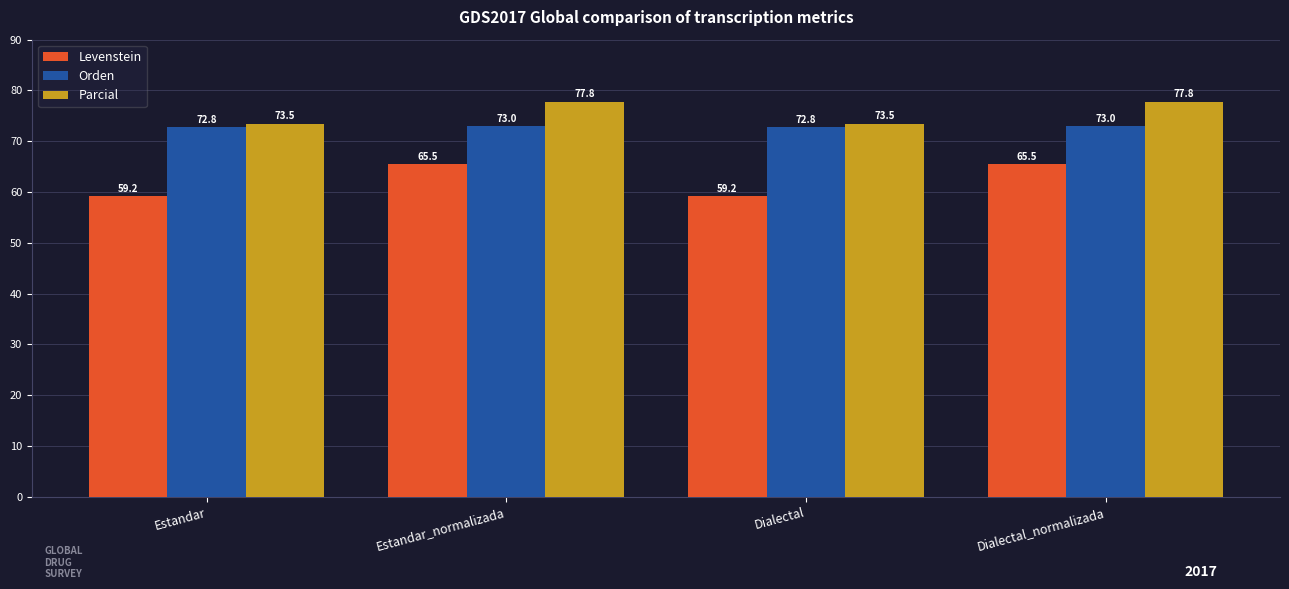

What is the difference between the highest and lowest values at Dialectal?

14.3